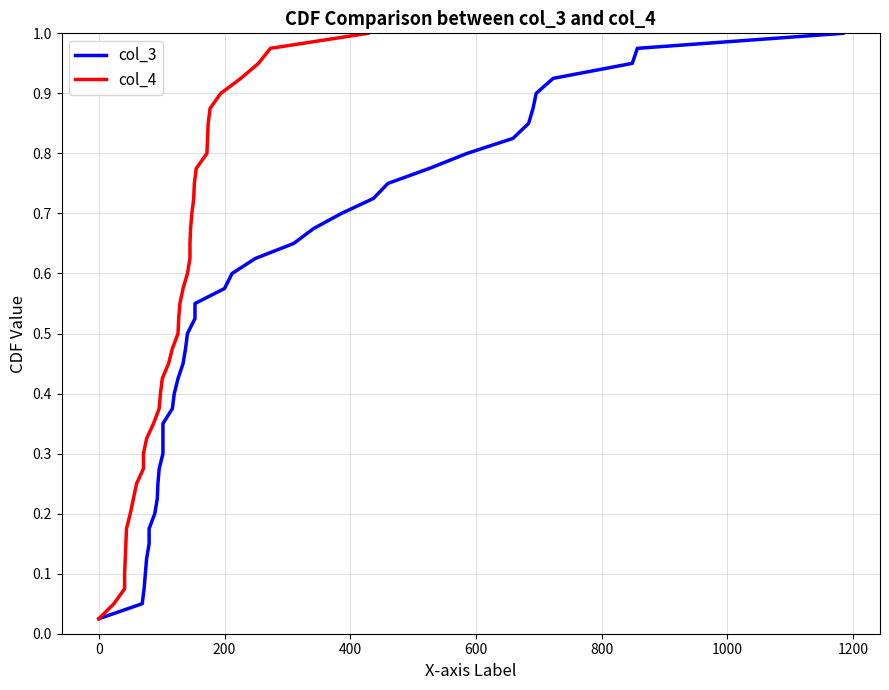

List the series in order of their peak value, lowest first.

col_3, col_4